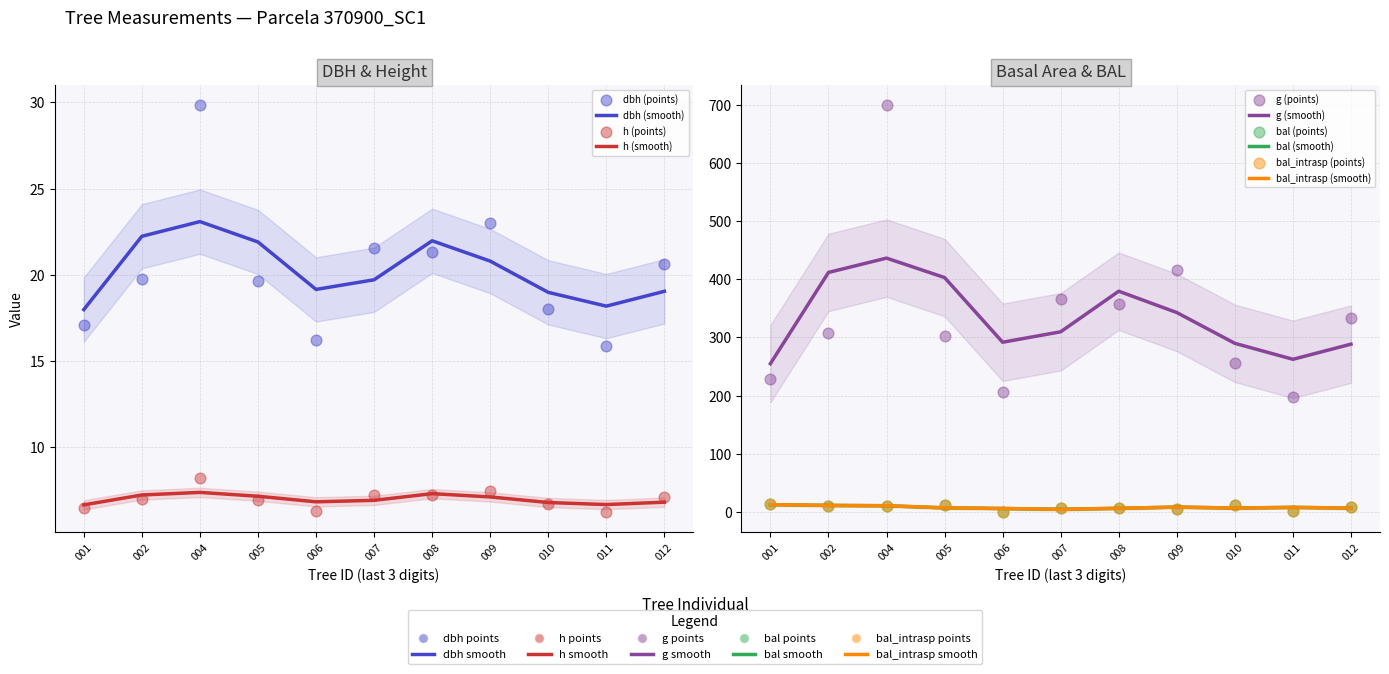

What are all the series names shown in the legend?

dbh, h, g, bal, bal_intrasp